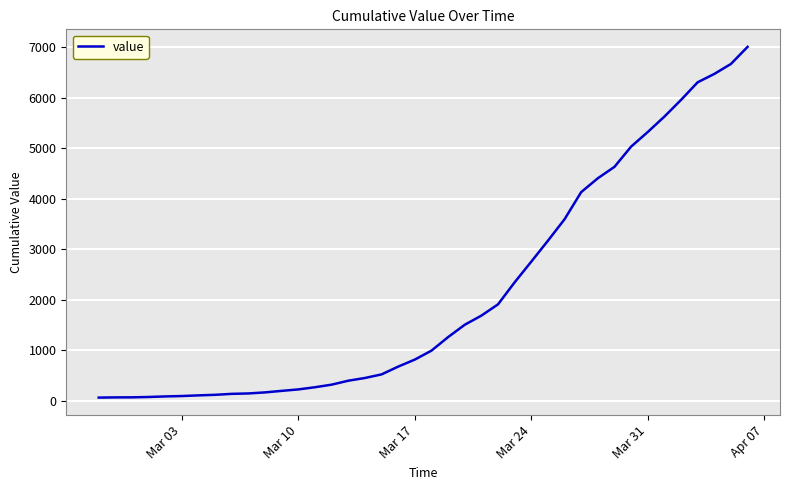

What is the difference between the maximum and minimum values?

6940